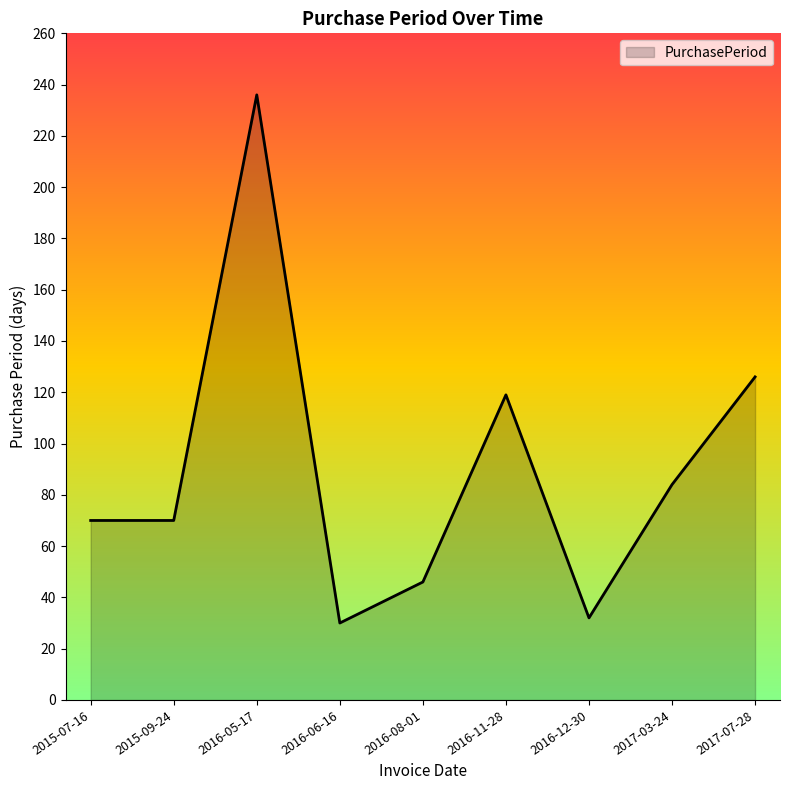

What position from the left is 2016-12-30?

7